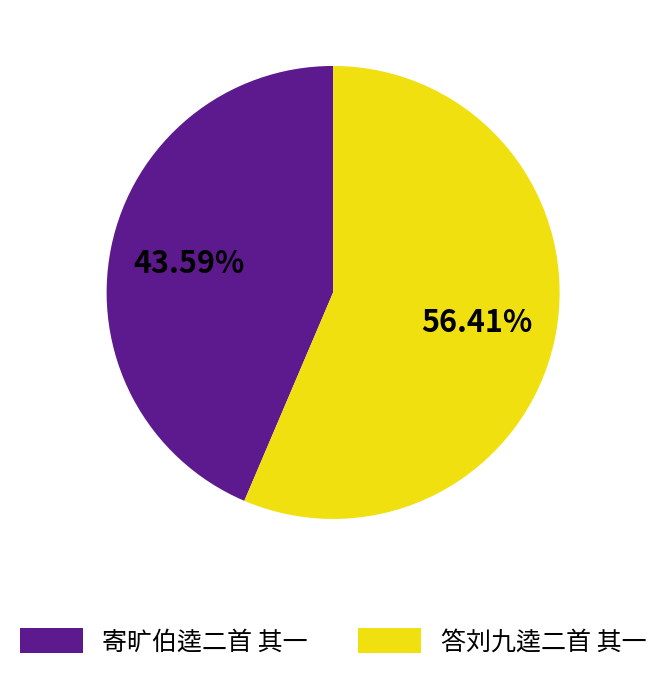

Does 寄旷伯逵二首 其一 account for over 50% of the chart?

No